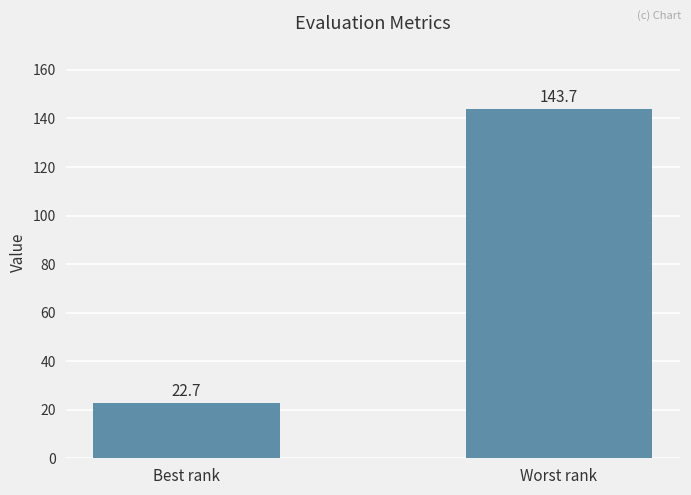

How many series are shown in this chart?

1